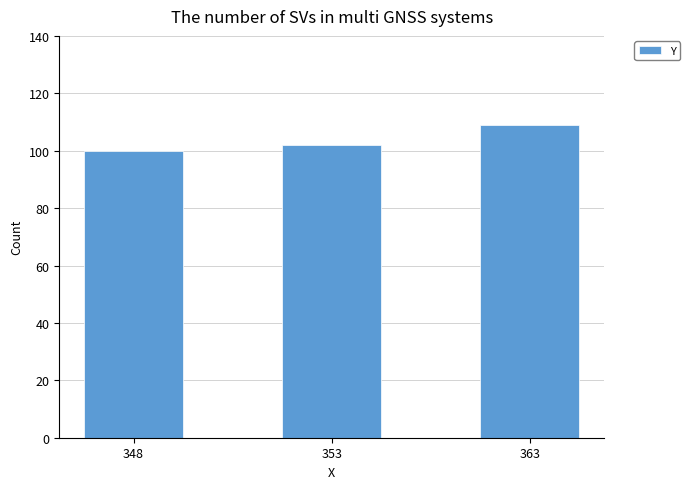

Rank the categories by value from highest to lowest.

363, 353, 348